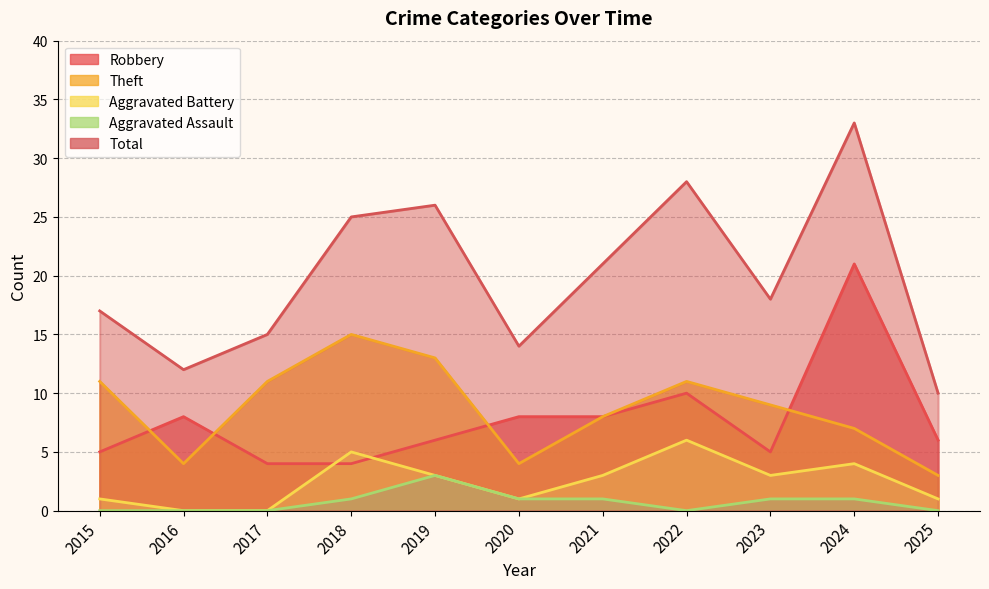

Rank the series at 2017 from highest to lowest value.

Total, Theft, Robbery, Aggravated Battery, Aggravated Assault